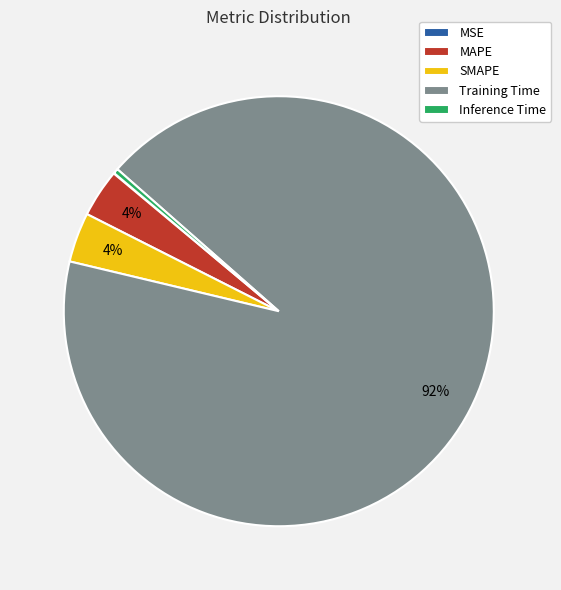

Do SMAPE and MAPE together represent more than half of the pie?

No